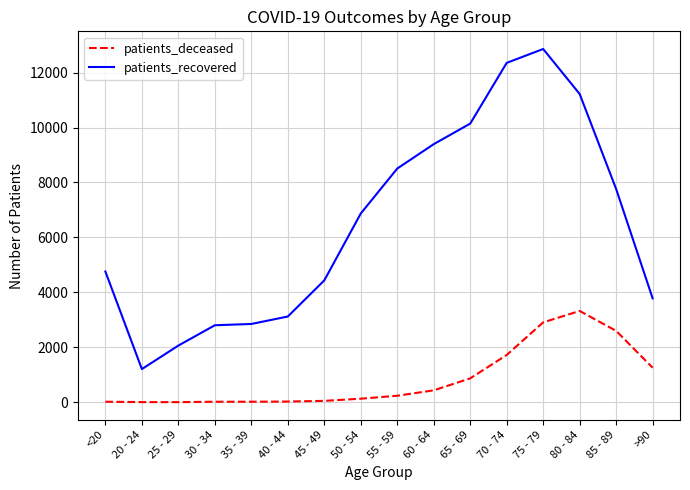

List the series in order of their peak value, lowest first.

patients_deceased, patients_recovered